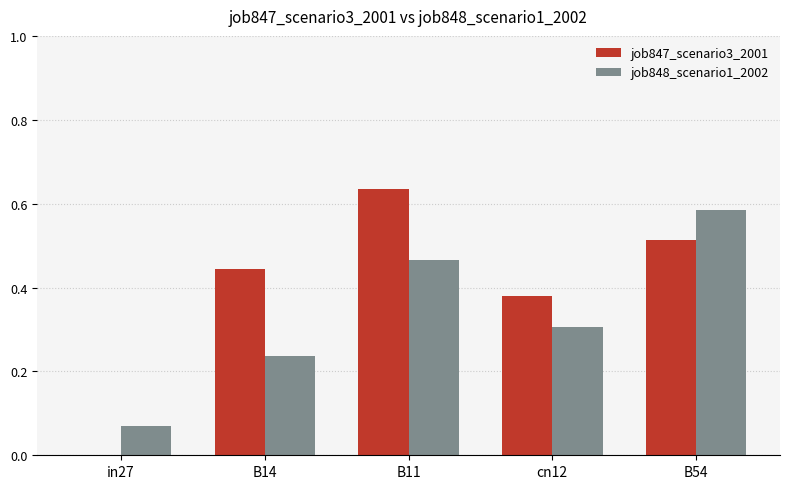

Are the bars grouped side by side (vs. stacked)?

Yes